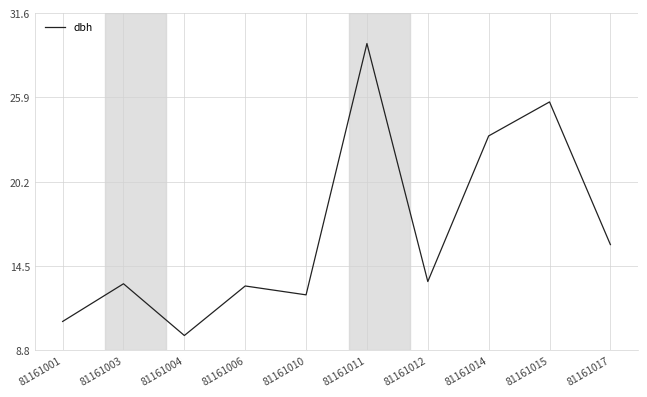

At which category does the chart reach its peak across all series?

81161011